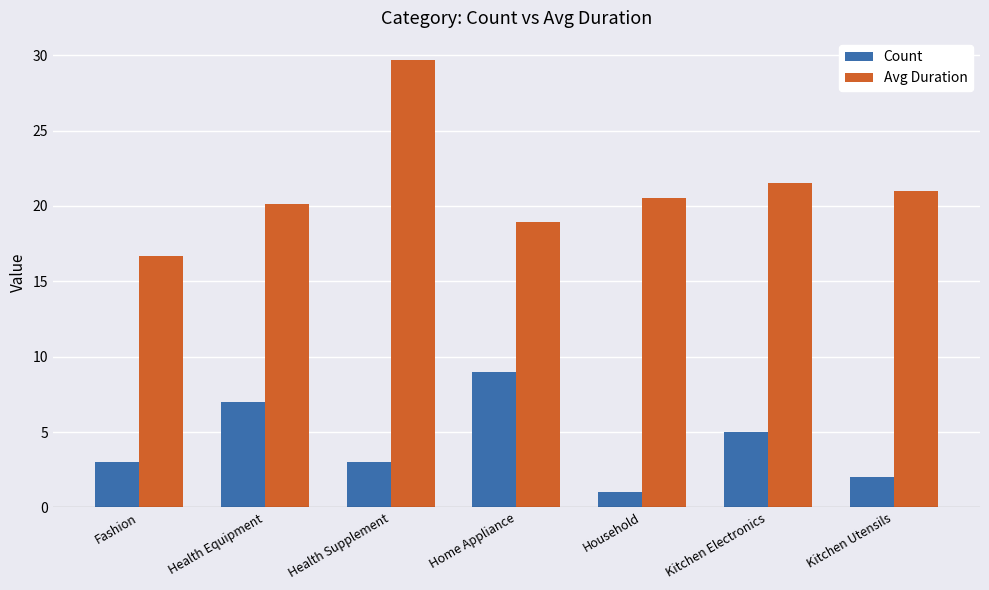

What is the difference between the Count values at Health Supplement and Kitchen Utensils?

1.0